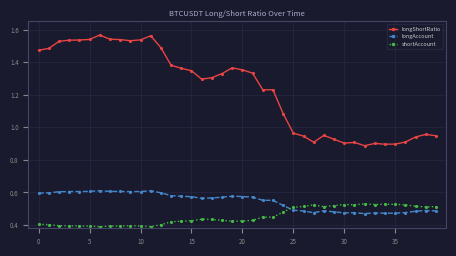

True or false: longShortRatio has more than 1 points higher than both neighbors.

True